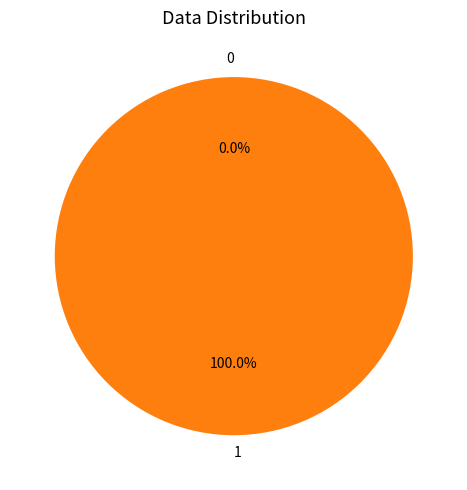

Which category has the biggest portion of the pie?

1